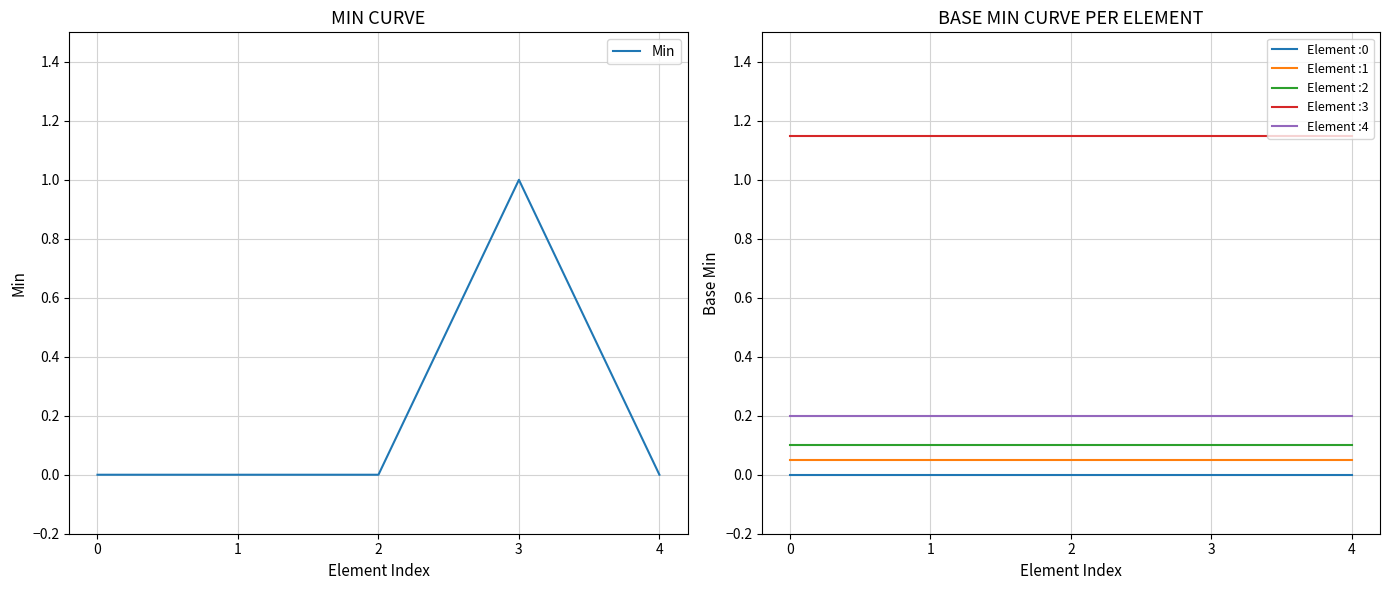

Rank the categories by value from lowest to highest.

0, 1, 2, 4, 3